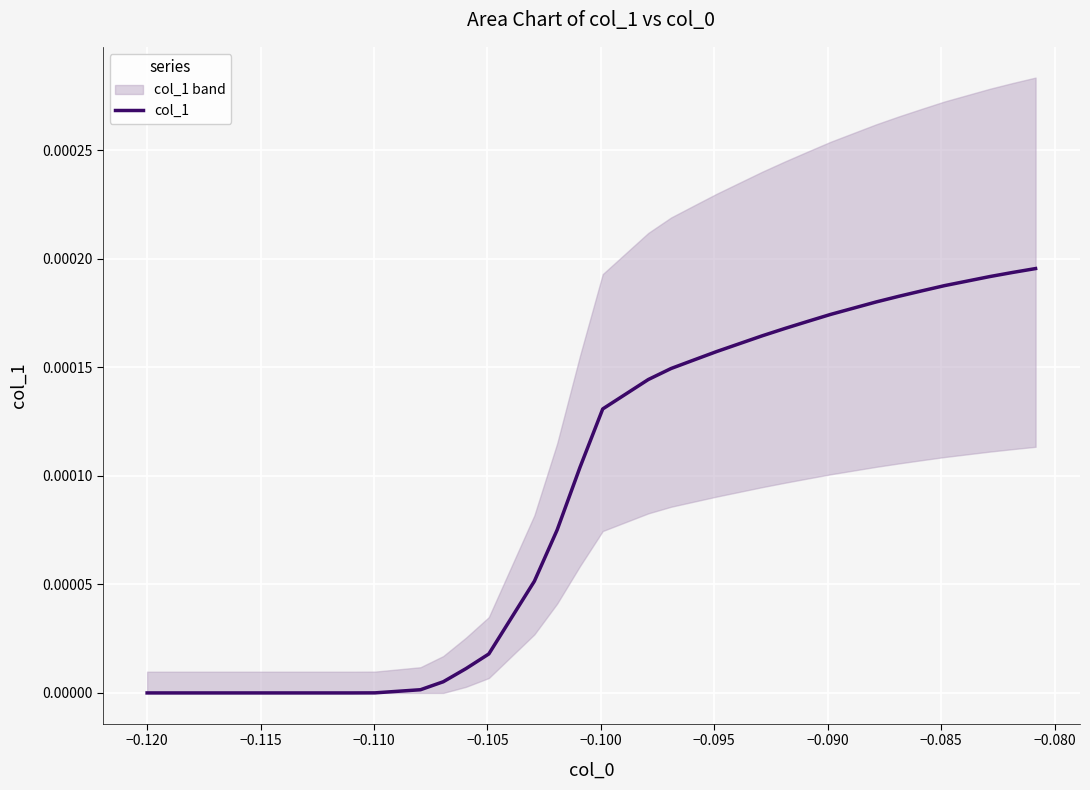

True or false: there are more than 2 points higher than both neighbors.

False